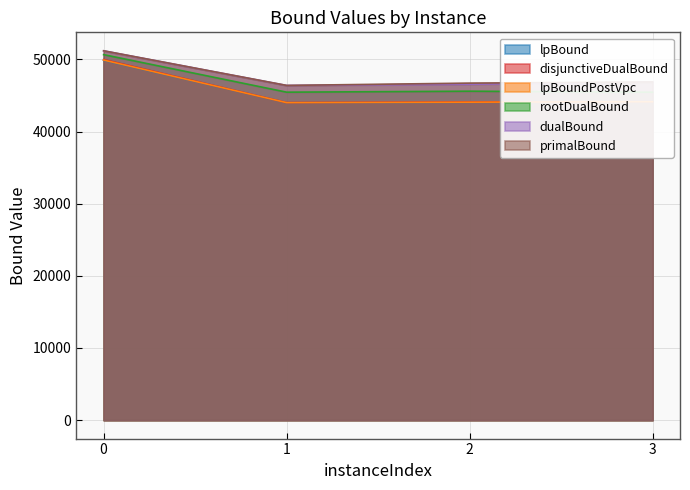

How many data points in primalBound are above 46880?

1